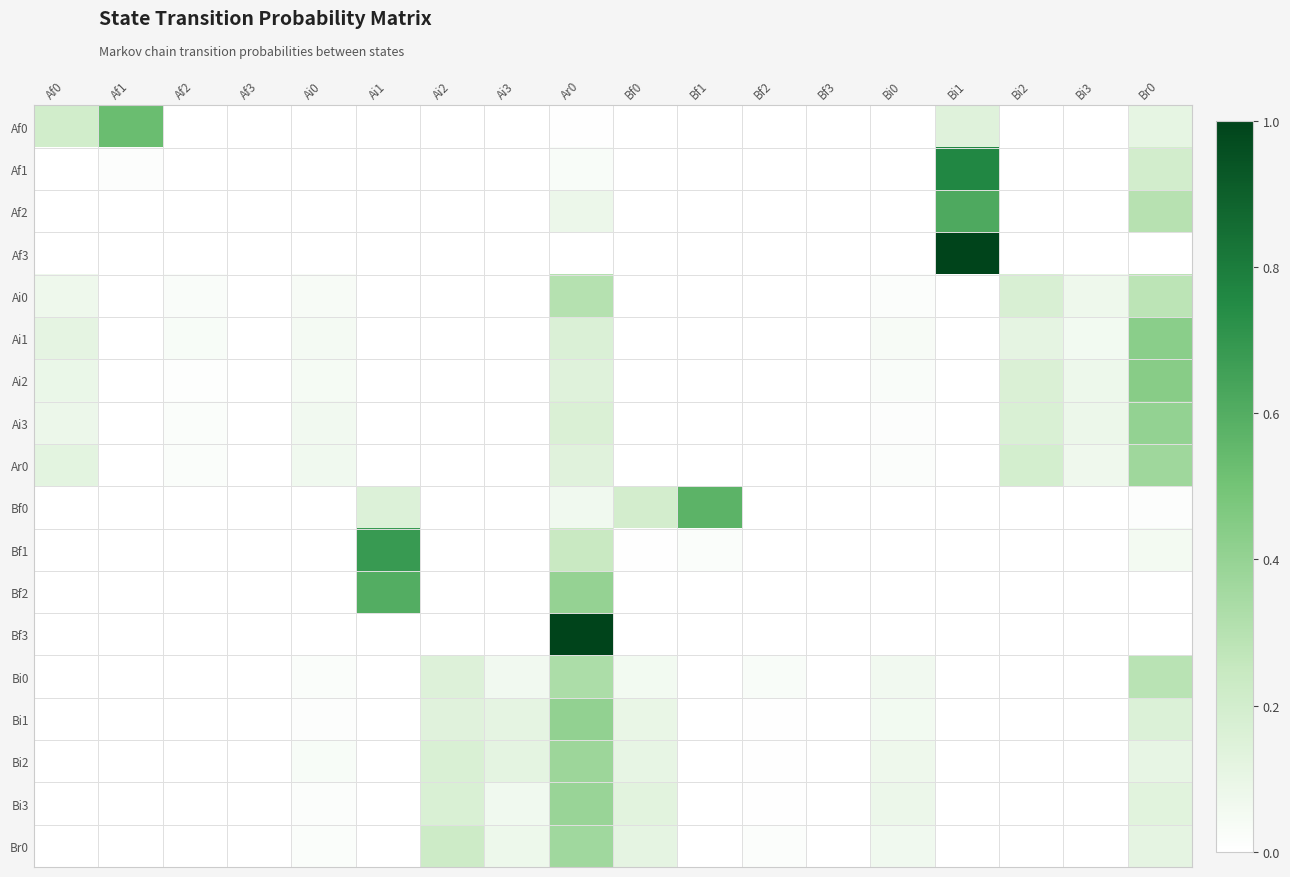

Which series has the widest spread of values?

Af3